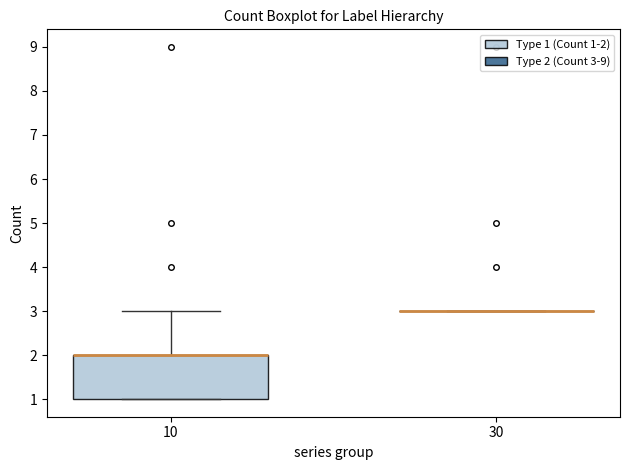

Reading left to right, transcribe this box plot: for each box, give where its median line is, the range the box spans, and where its two whiskers end, as read against the y-axis. The values are not printed on the chart, so give them approximately, as read against the axis.

10: median 2 (drawn on the box's upper edge), box 1 to 2, whiskers 1 to 3
30: box collapsed to a line at 3, whiskers 3 to 3